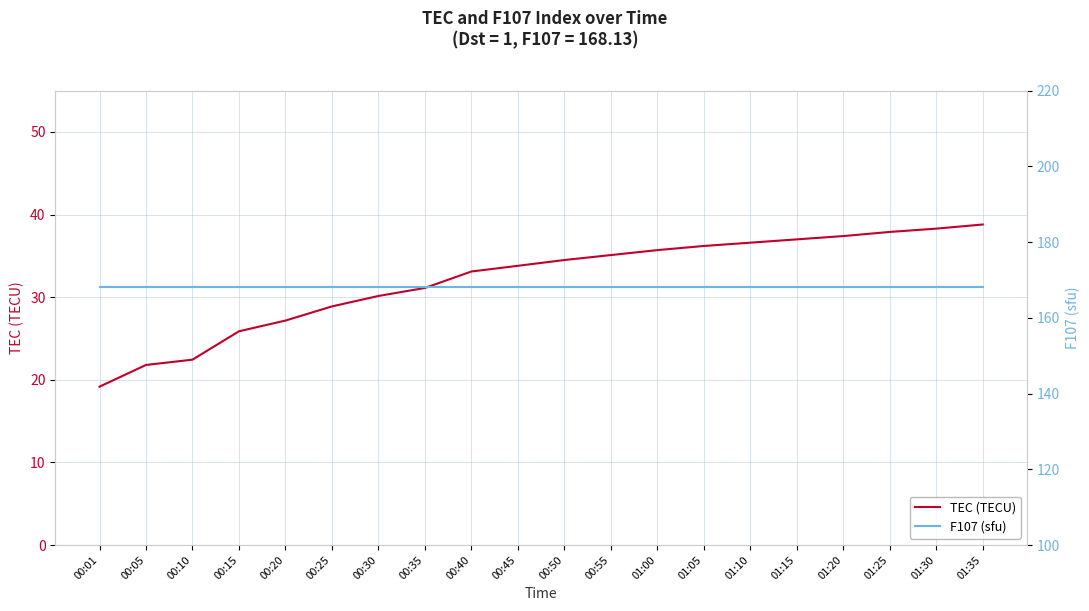

List the series in order of their overall mean, highest first.

F107 (sfu), TEC (TECU)